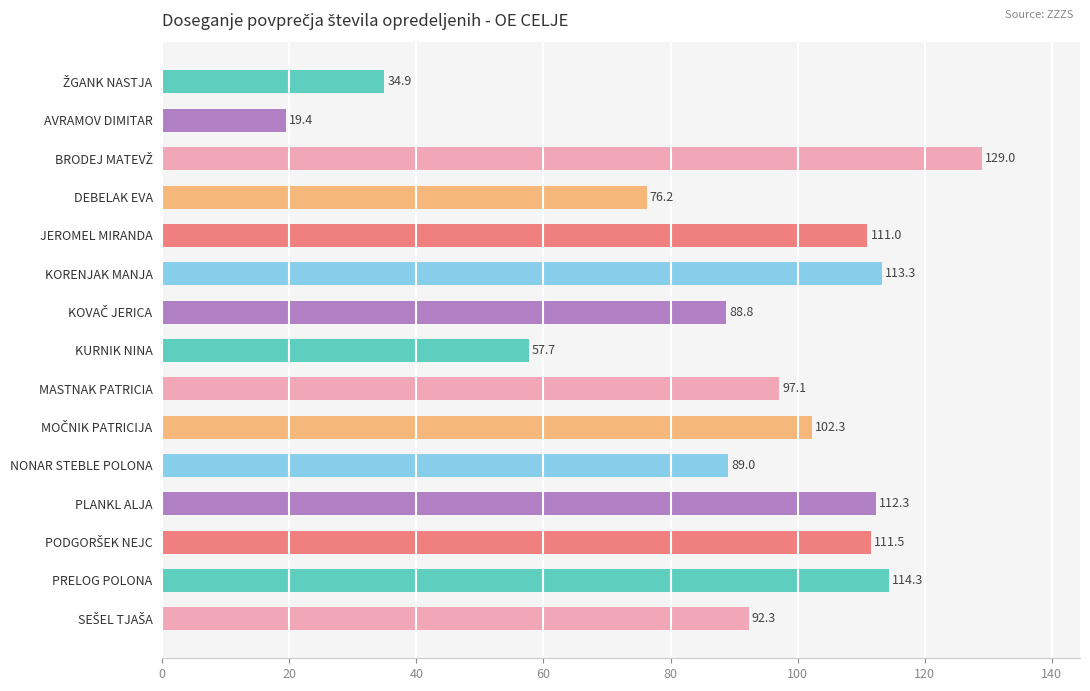

Is it true that the value at PLANKL ALJA is 112.3?

True